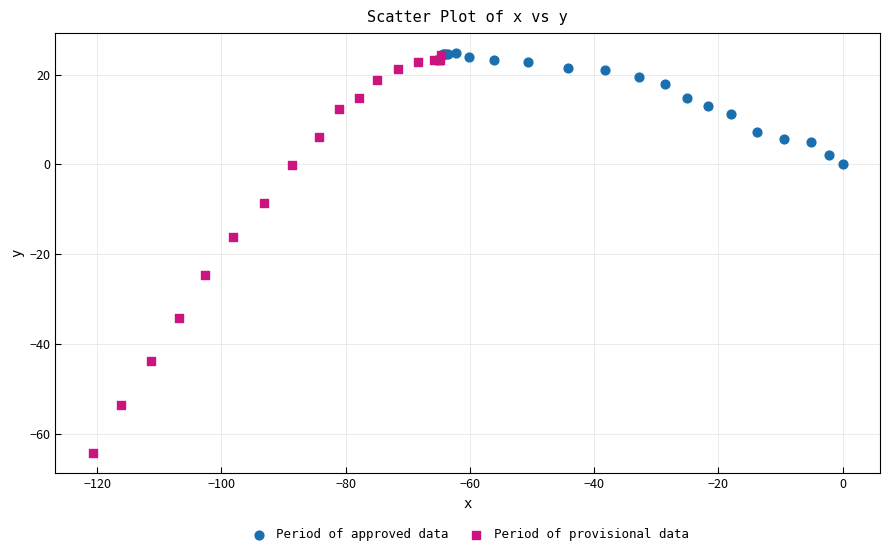

Which series has the largest Y range (max minus min)?

Period of provisional data